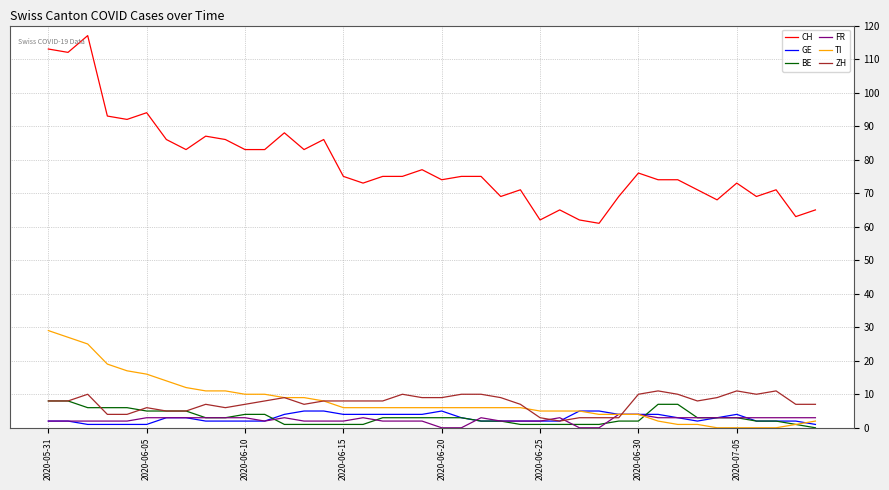

Which series has the largest range (max minus min)?

CH